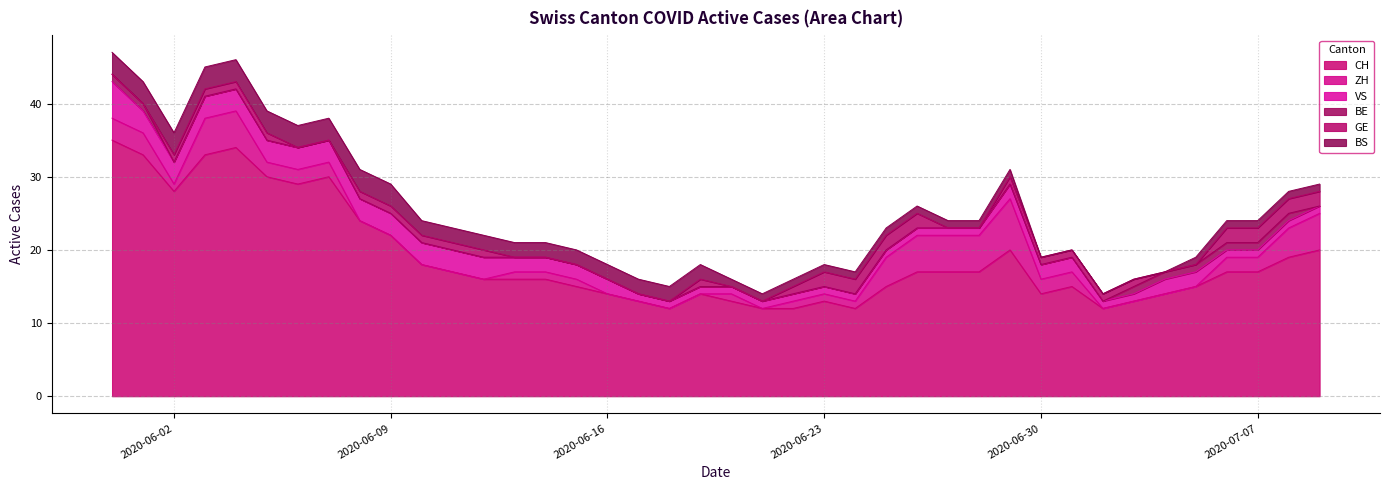

Does the chart display data point markers on the line(s)?

No